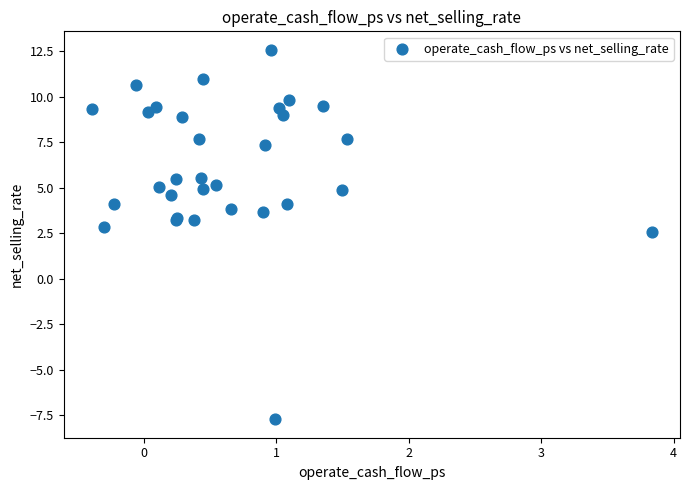

What Y value in the scatter plot is closest to 2?

2.6